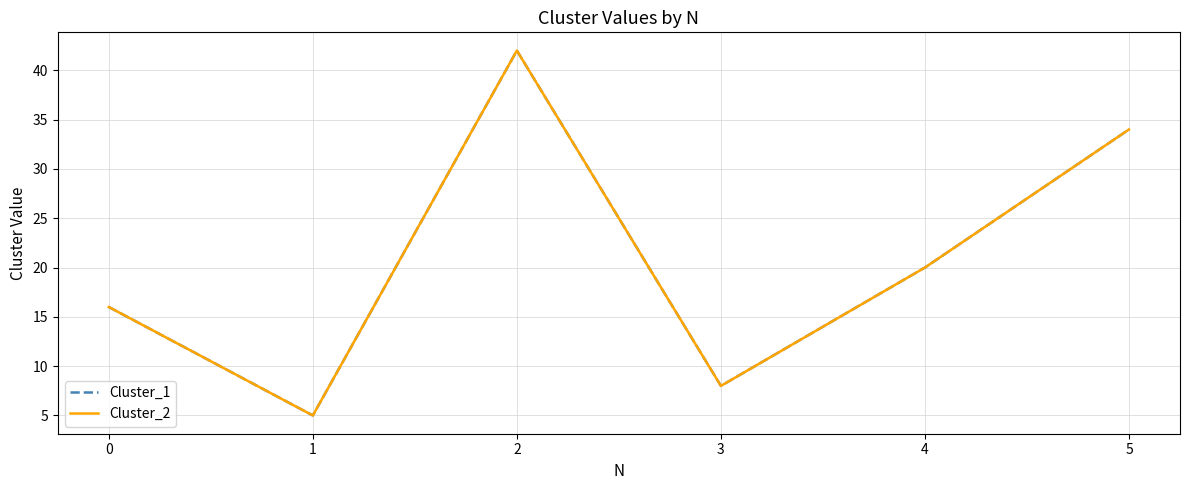

True or false: Cluster_1 and Cluster_2 cross at least once.

False